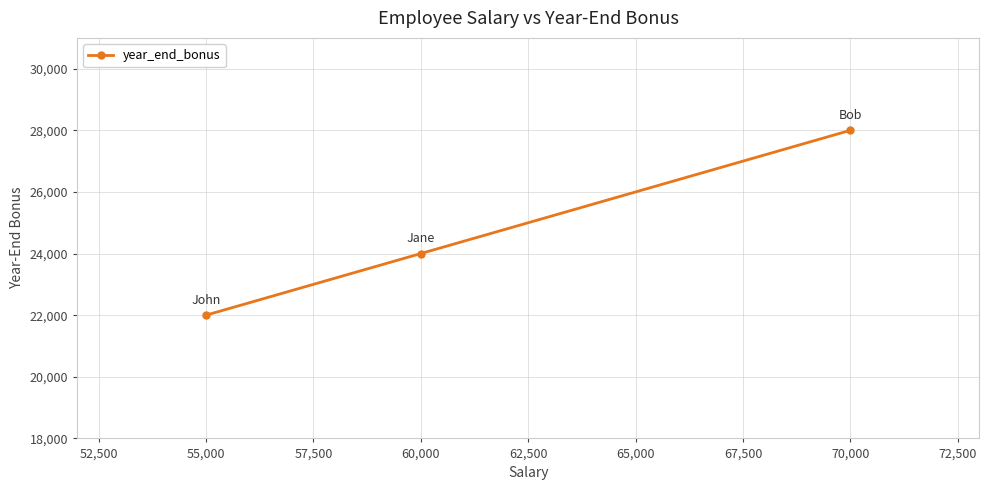

What is the difference between the maximum and minimum values?

6000